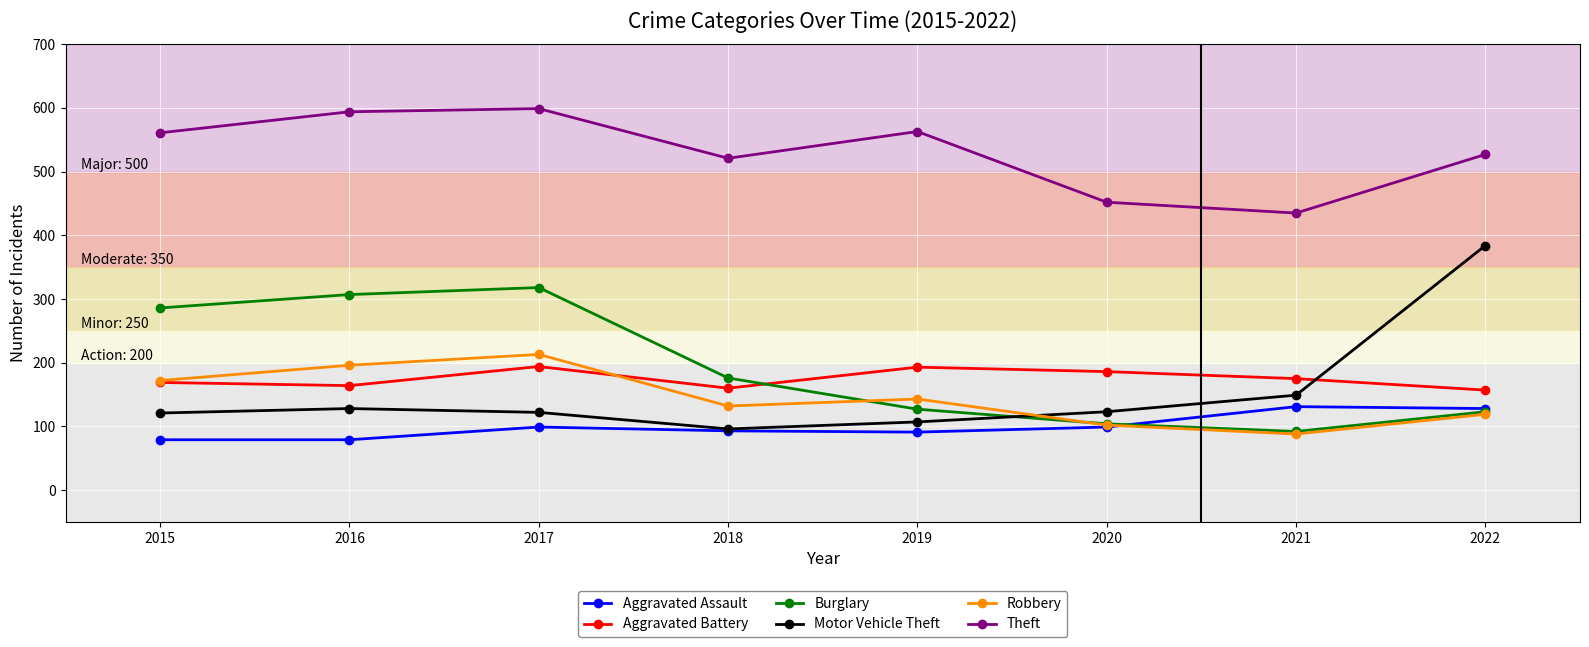

At how many categories does at least one series exceed 118?

8